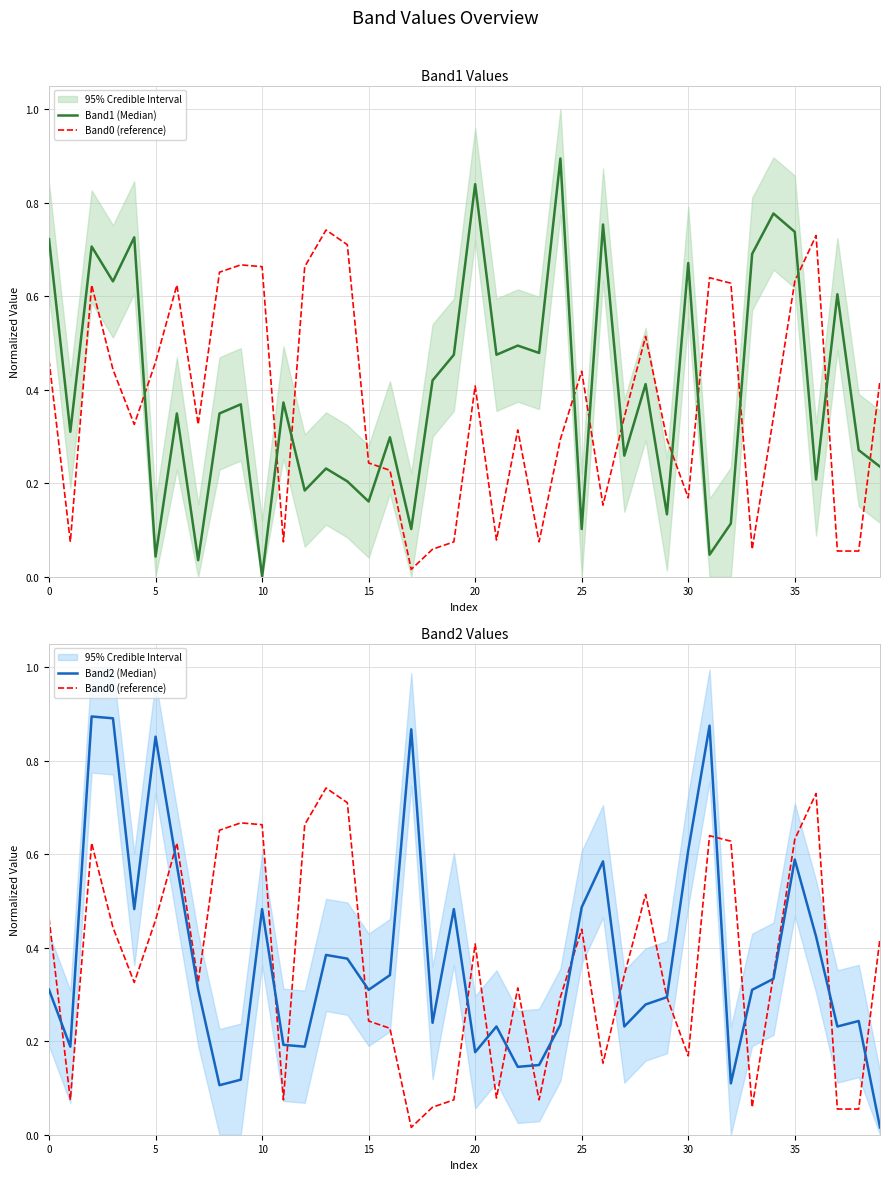

True or false: Band1 (Median) has more than 1 points higher than both neighbors.

True